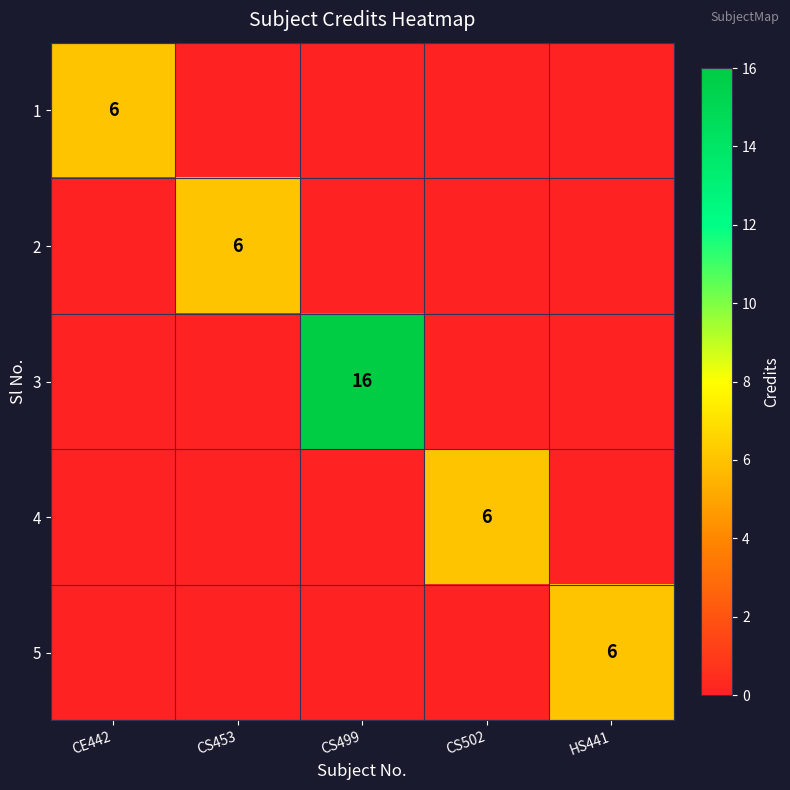

Is it true that 4 equals 6 at CS502?

True